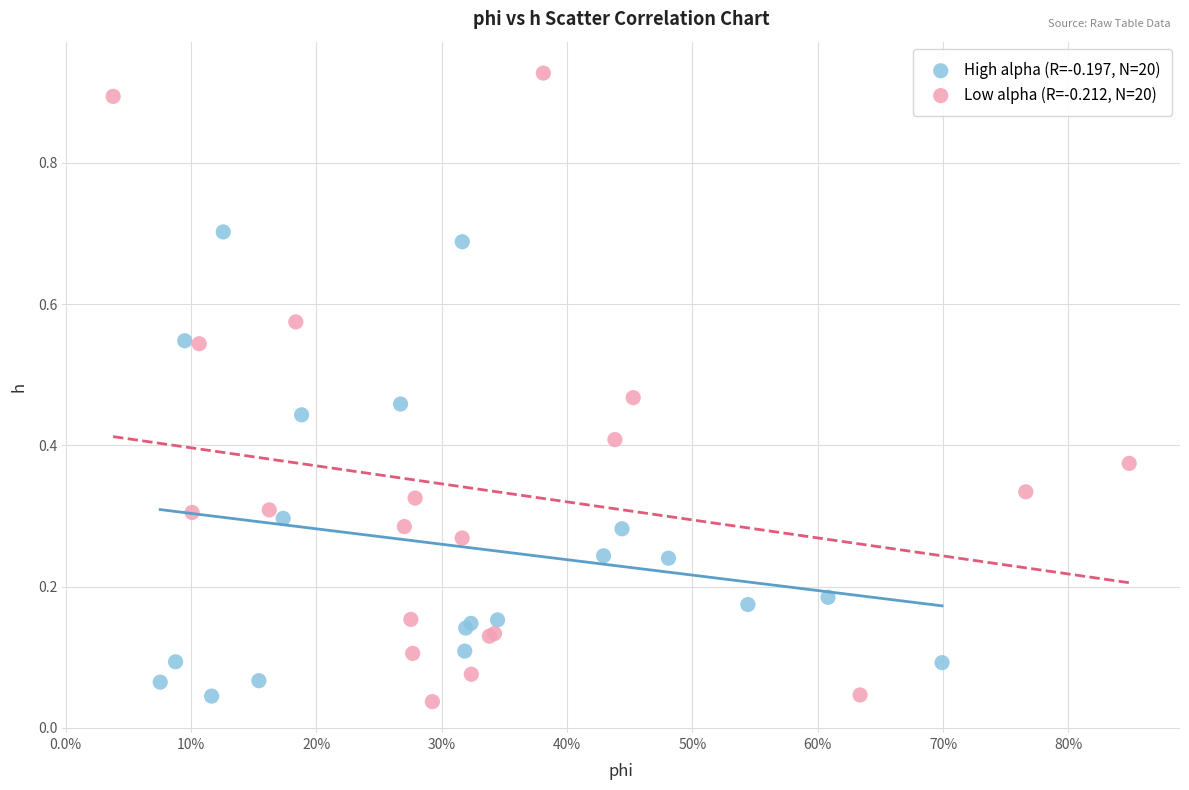

Which series has the largest Y range (max minus min)?

Low alpha (R=-0.212, N=20)